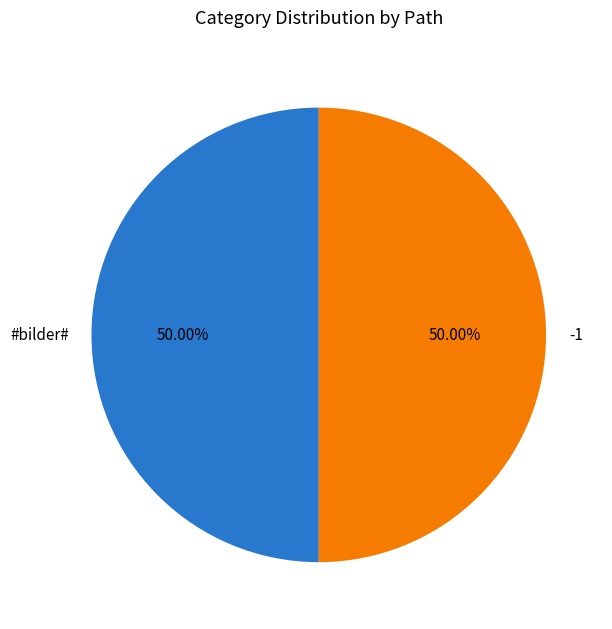

Is it true that #bilder# is 1% of the pie?

False